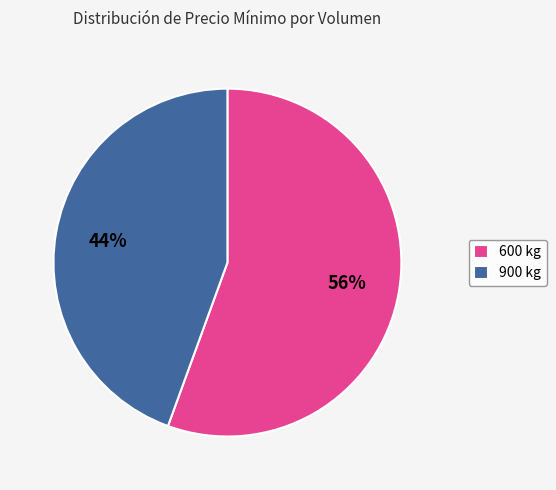

To the nearest percent, what is the combined percentage of 600 kg and 900 kg?

100%